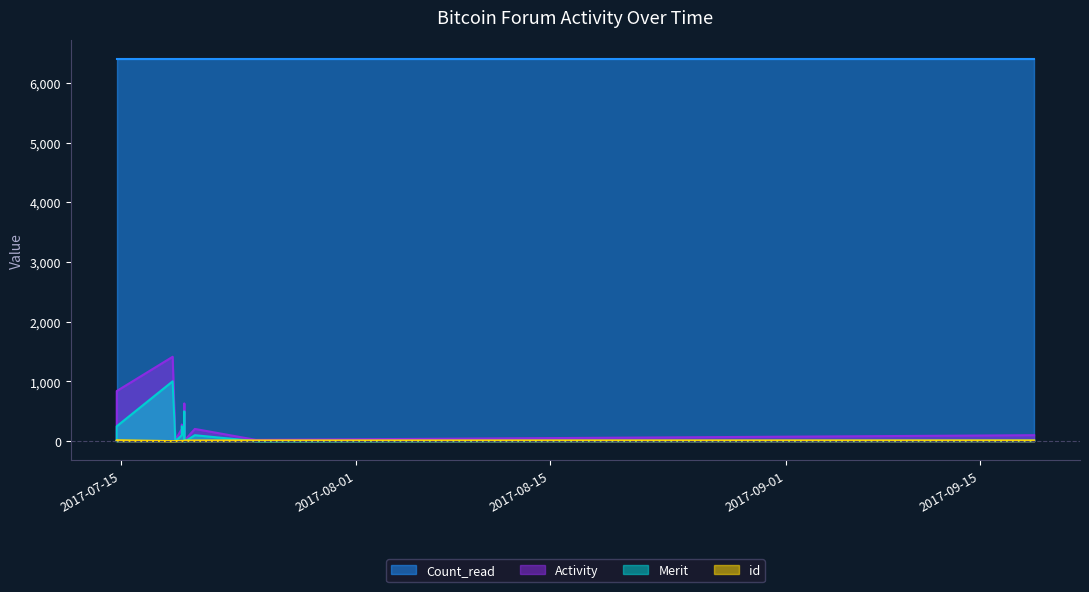

Is the value of Activity at 2017-07-19 09:46:33 greater than the value of Count_read at 2017-07-19 14:20:50?

No